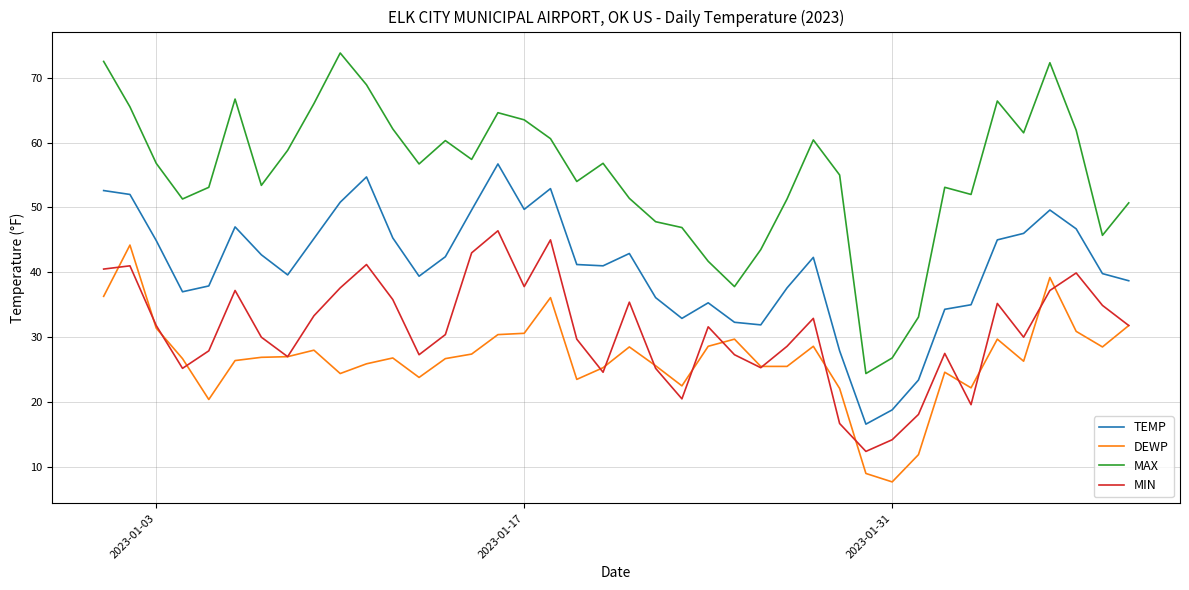

Which series has the widest spread of values?

MAX